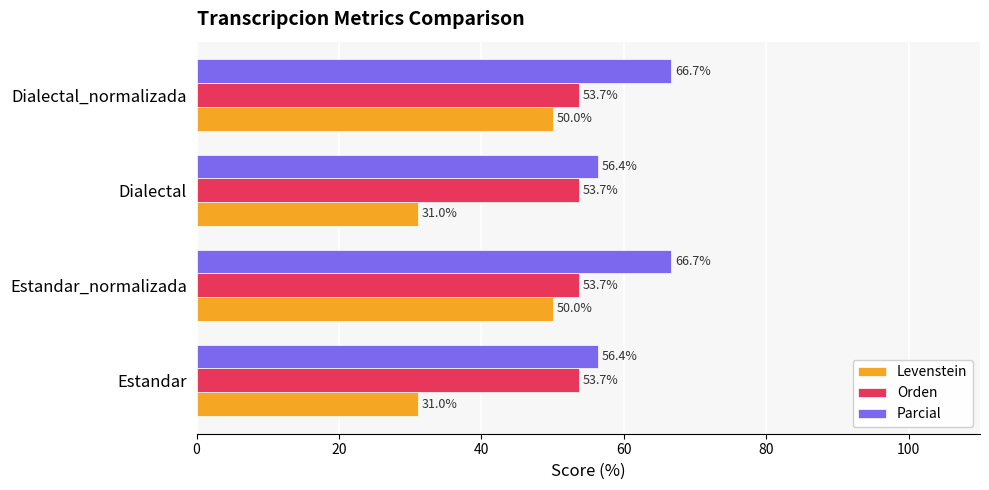

What are all the series names shown in the legend?

Levenstein, Orden, Parcial